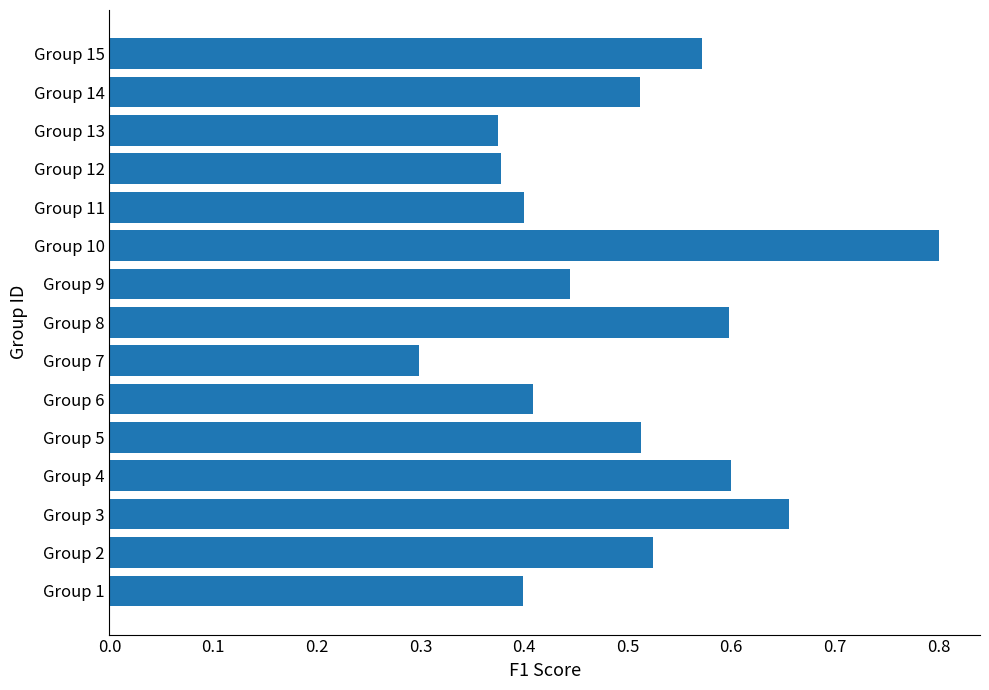

Are the bars grouped side by side (vs. stacked)?

No